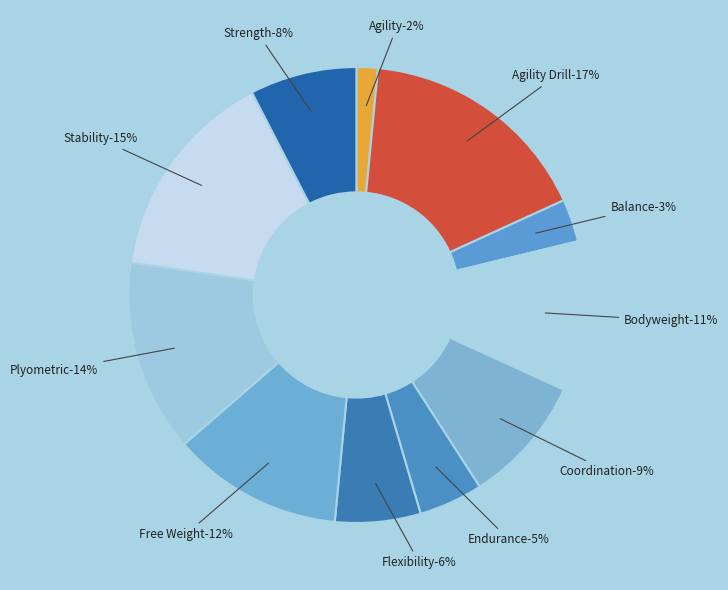

Rank the categories by value from highest to lowest.

Agility Drill, Stability, Plyometric, Free Weight, Bodyweight, Coordination, Strength, Flexibility, Endurance, Balance, Agility